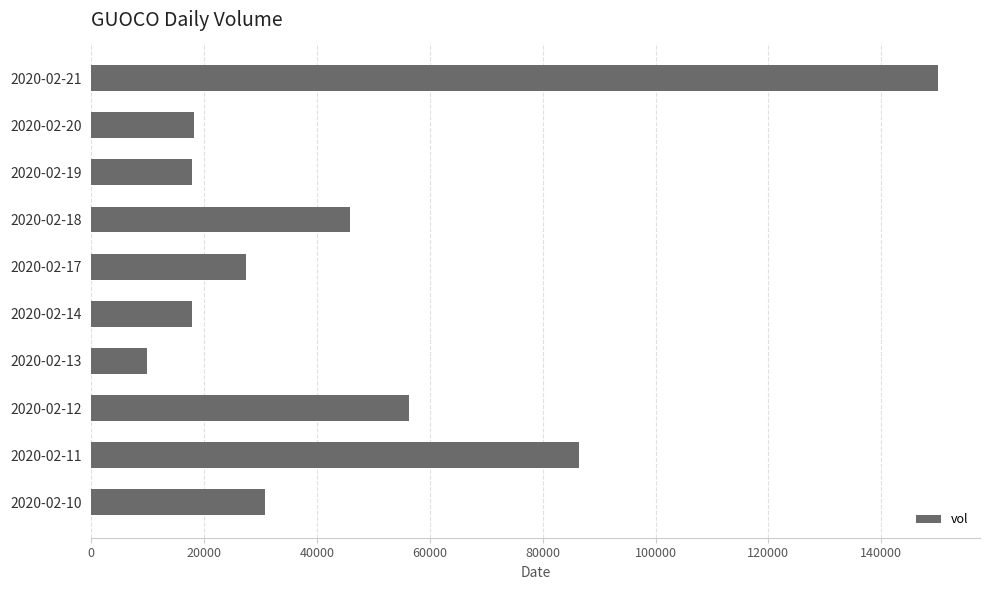

Which label corresponds to the smallest value in the chart?

2020-02-13